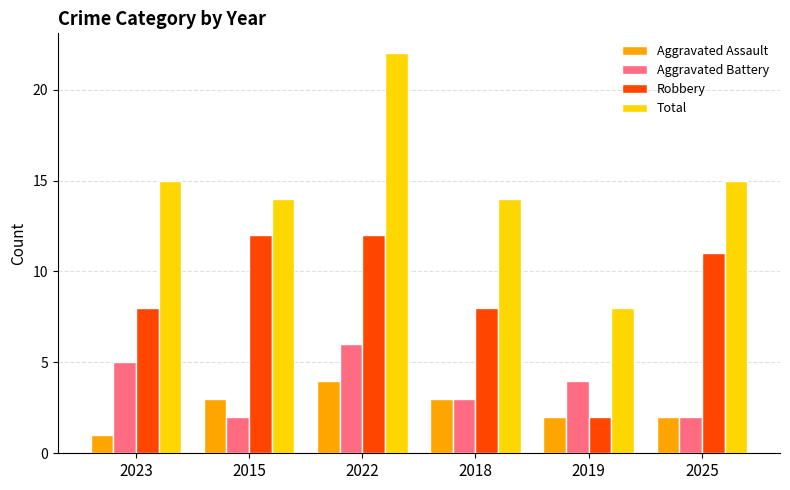

What position from the left is 2023?

1